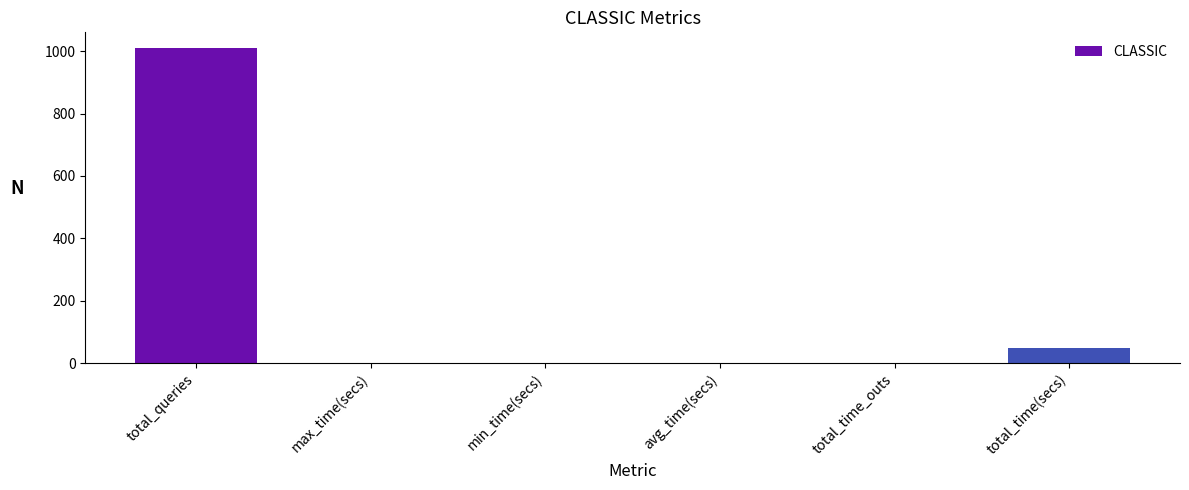

Which has a higher value, total_time(secs) or total_time_outs?

total_time(secs)